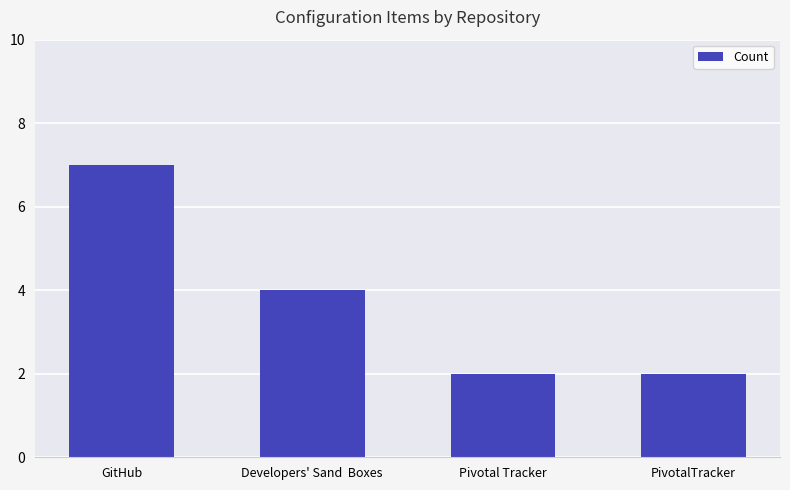

What is the greatest value displayed?

7